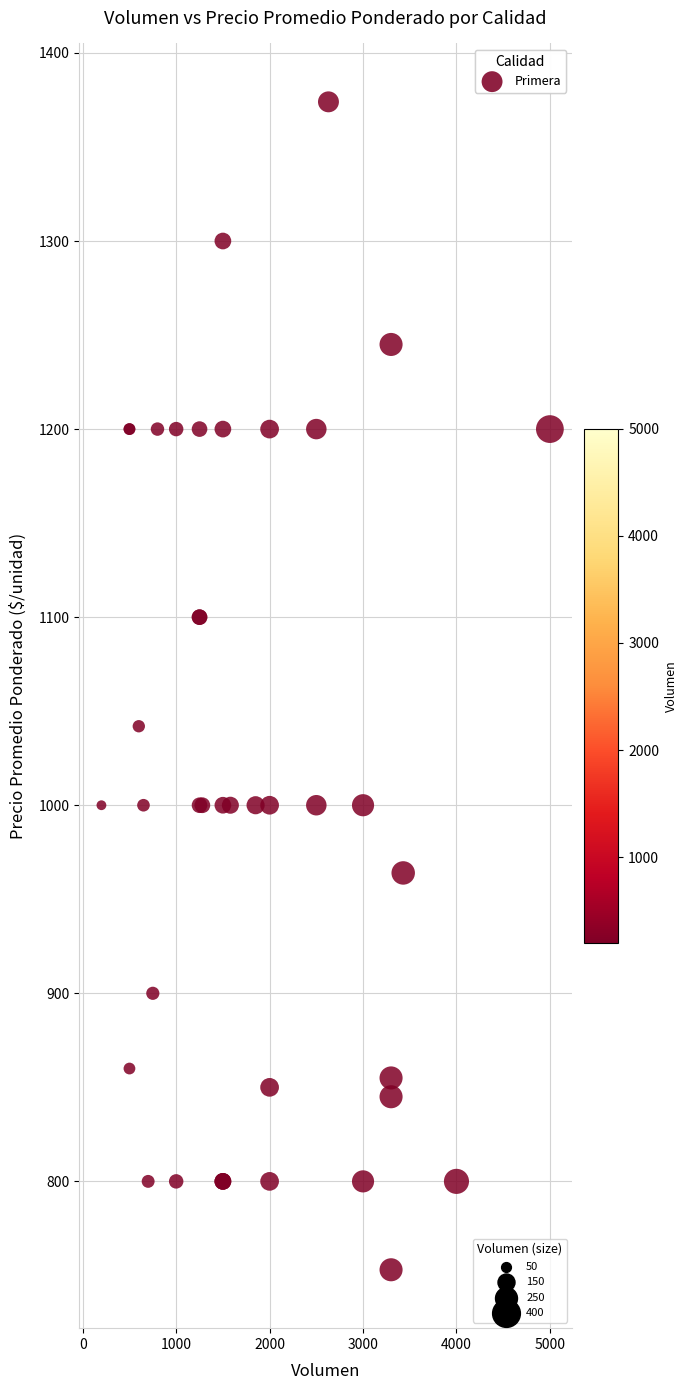

What Y value in the scatter plot is closest to 1063?

1042